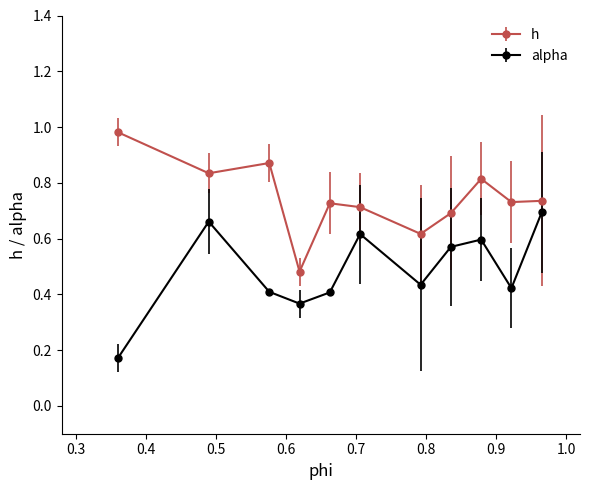

At how many categories does at least one series exceed 0?

11